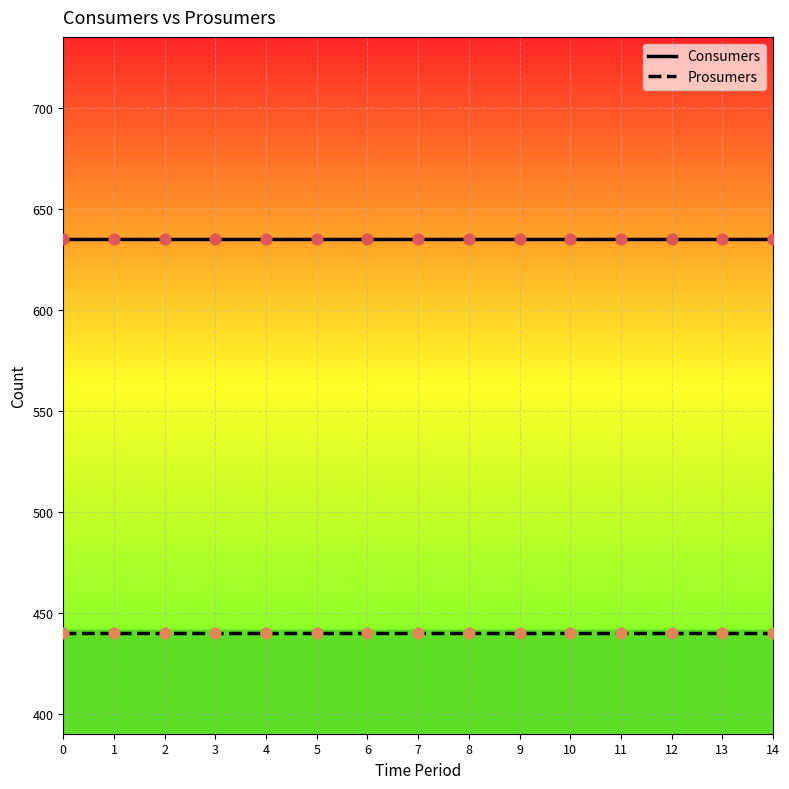

Is the value of Prosumers at 12 greater than the value of Consumers at 5?

No